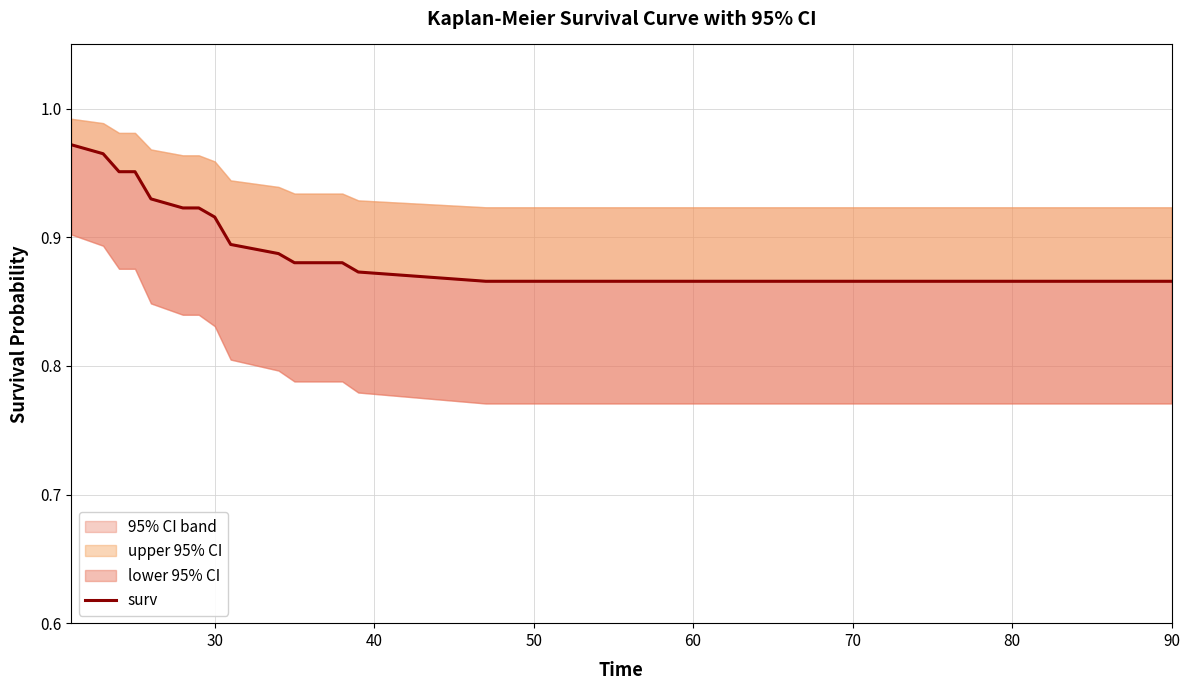

What is the difference between the maximum and minimum values?

0.1